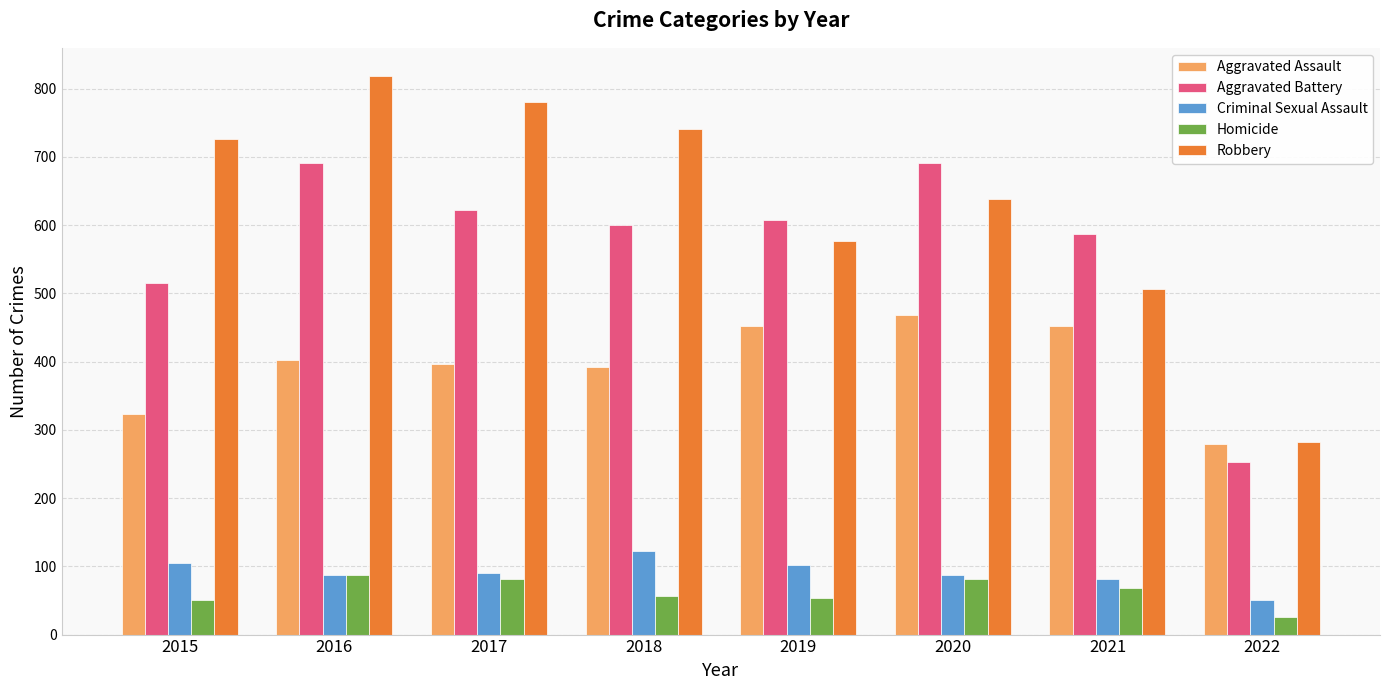

What is the smallest value displayed?

26